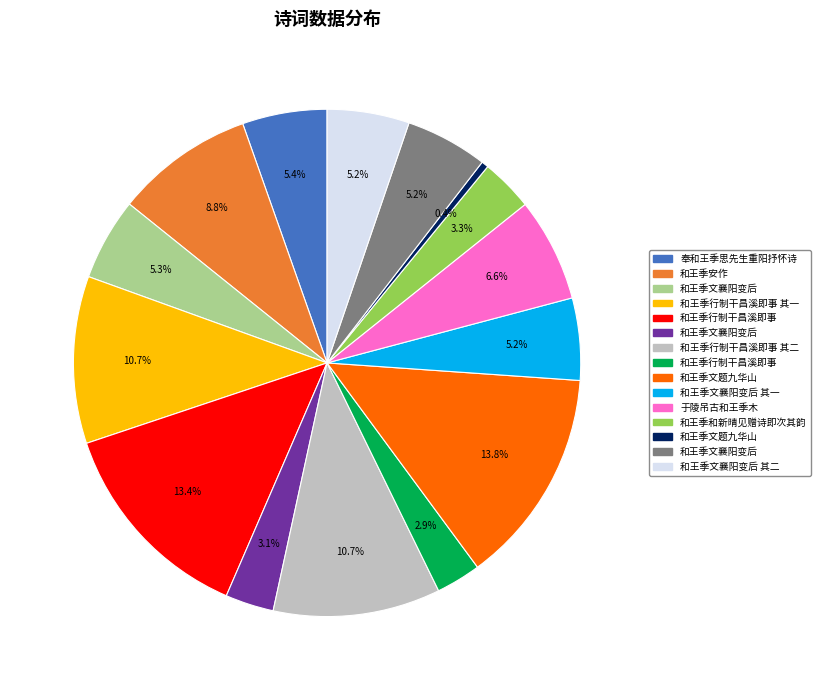

How many segments does this pie chart have?

15